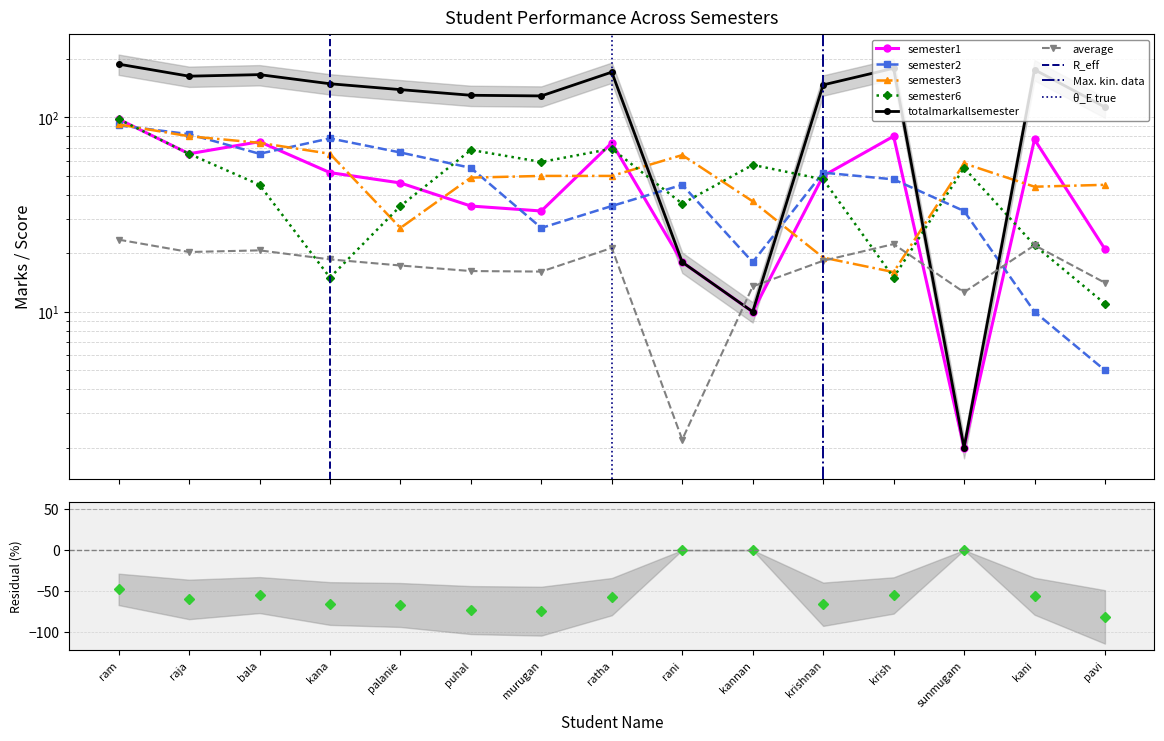

Where is semester6 nearest to the value 54?

sunmugam